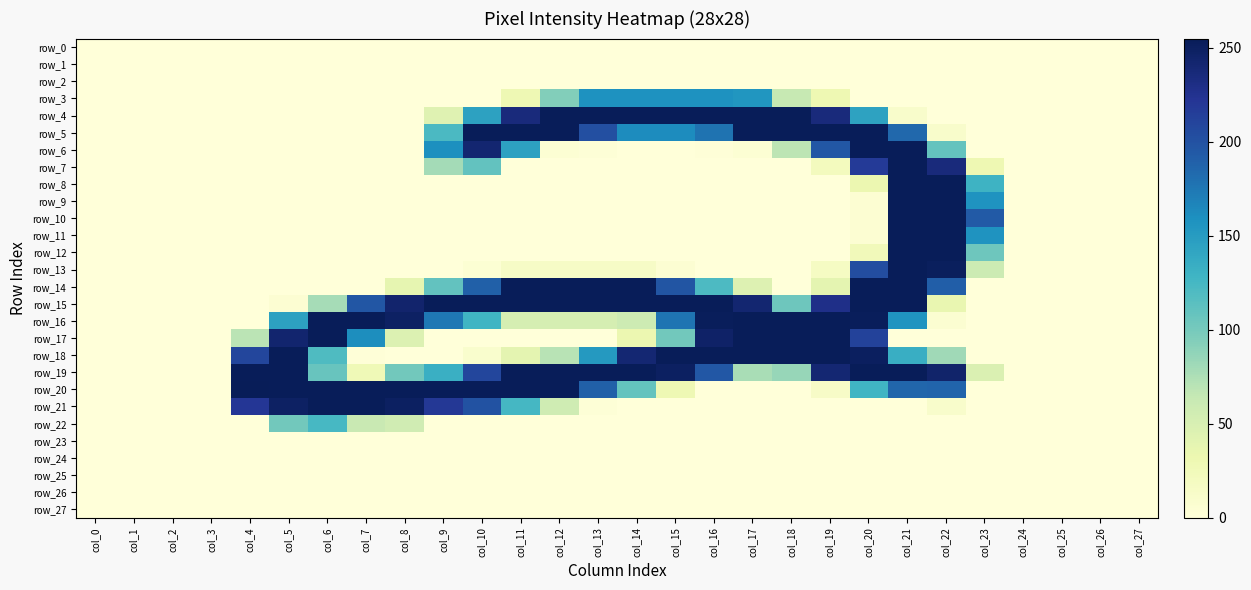

At which label is row_4 closest to 127?

col_20